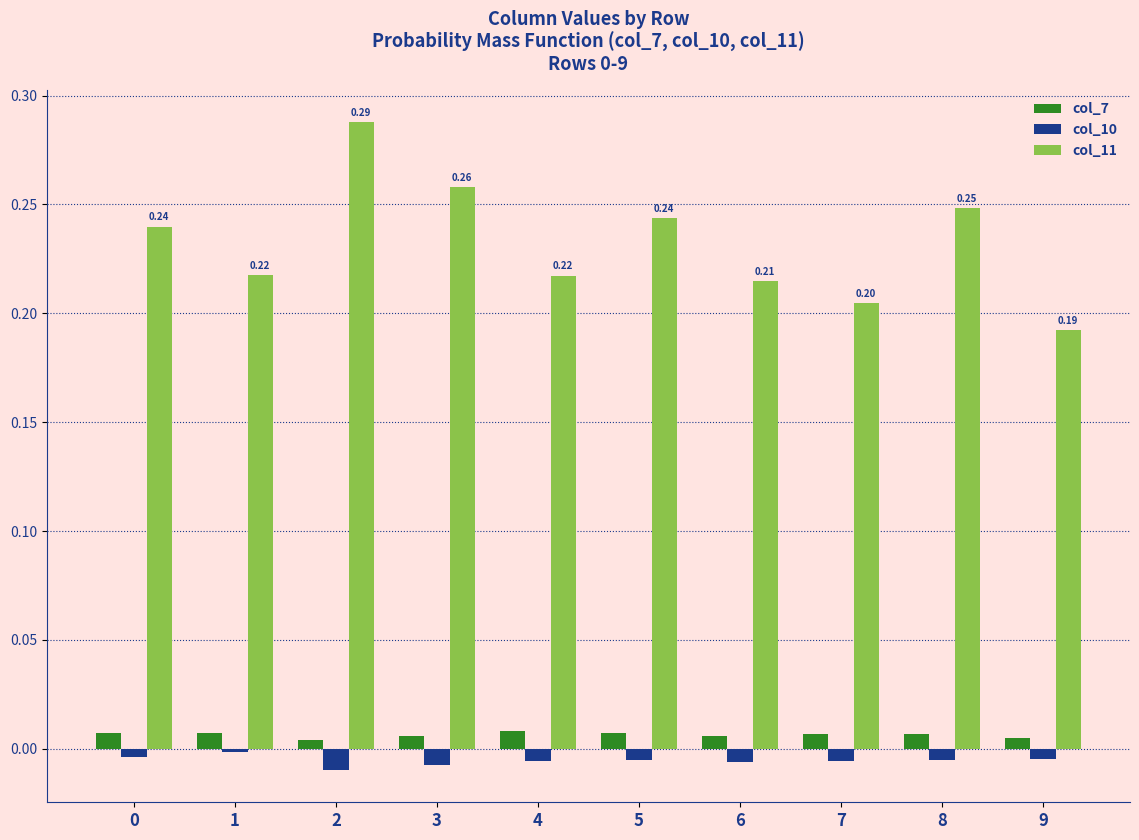

At how many categories does at least one series exceed 0?

10